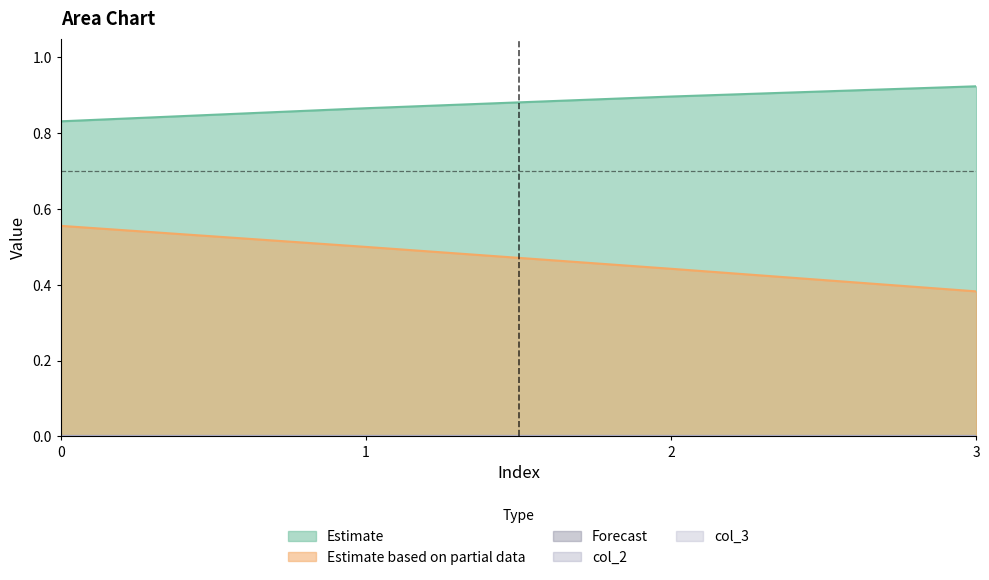

True or false: col_3 and col_1 cross at least once.

False